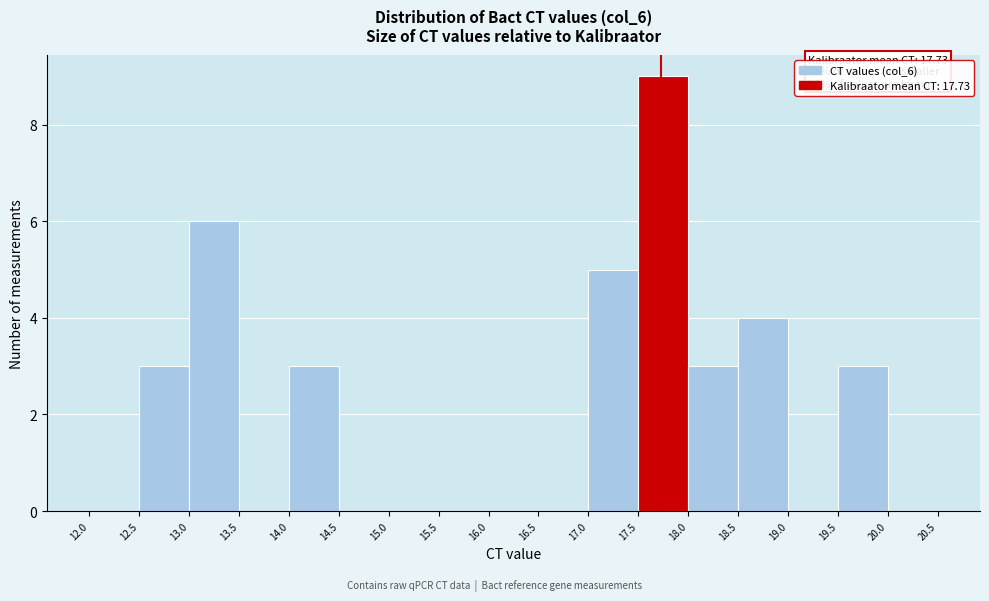

Over which range of the x-axis is the bar tallest?

17.5 to 18.0